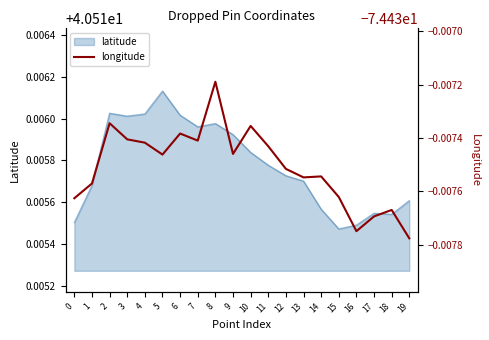

The chart shows a value of -24.4 at 14. True or false?

False